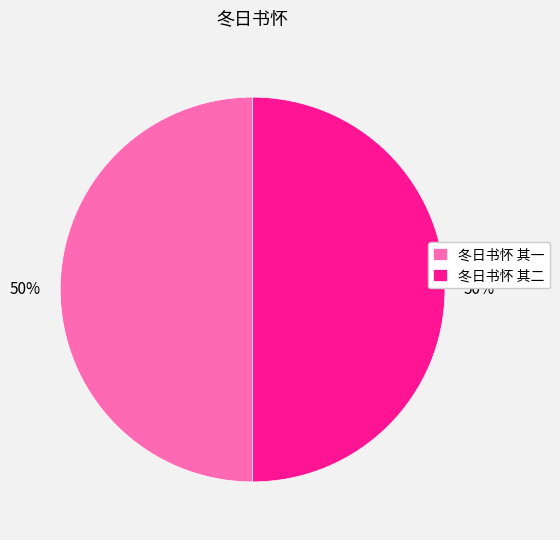

What percentage is the 冬日书怀 其二 slice, to the nearest percent?

50%